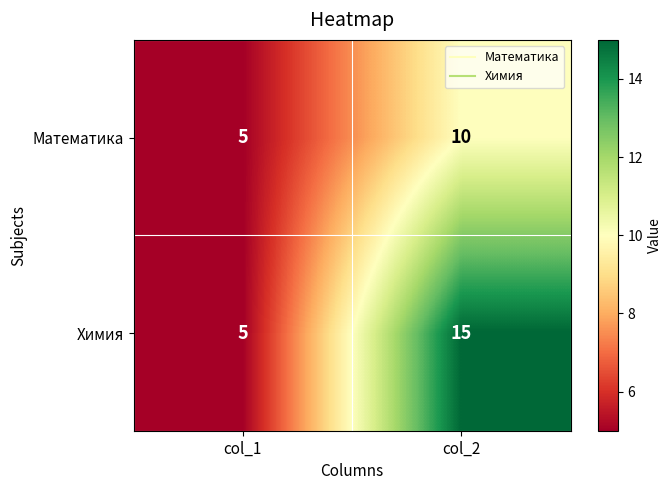

True or false: Математика has a value of 10 at col_2.

True